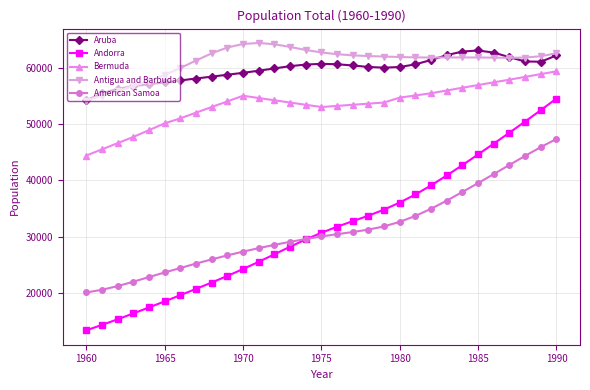

What is the value of the Bermuda point at the 14th from the left?

53800